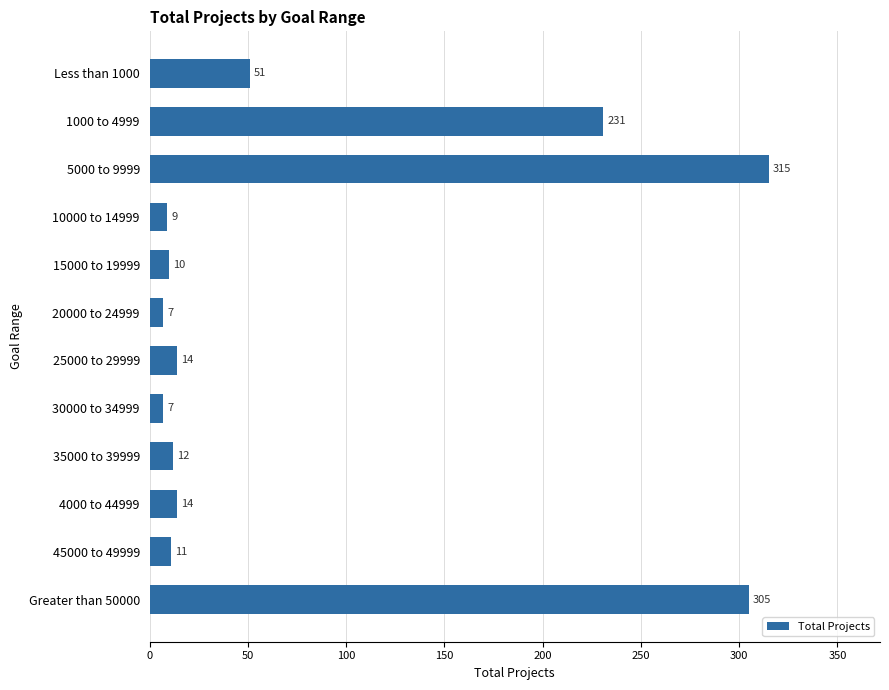

What is the sum of all values?

986